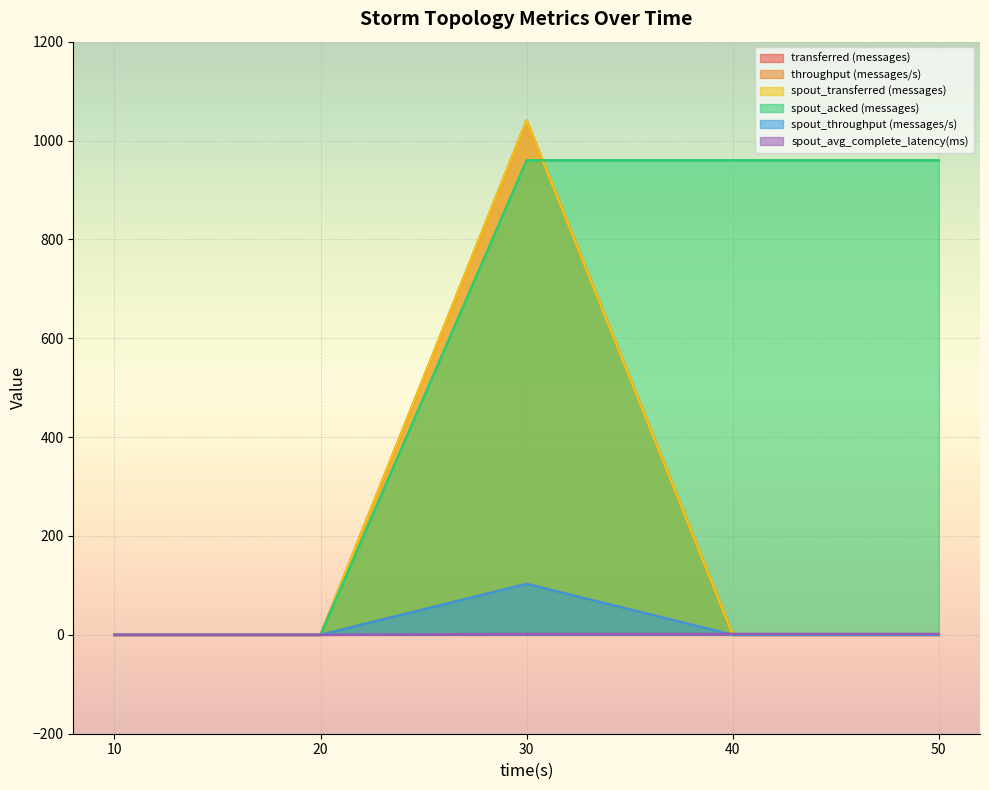

Between 30 and 20, which is larger?

30